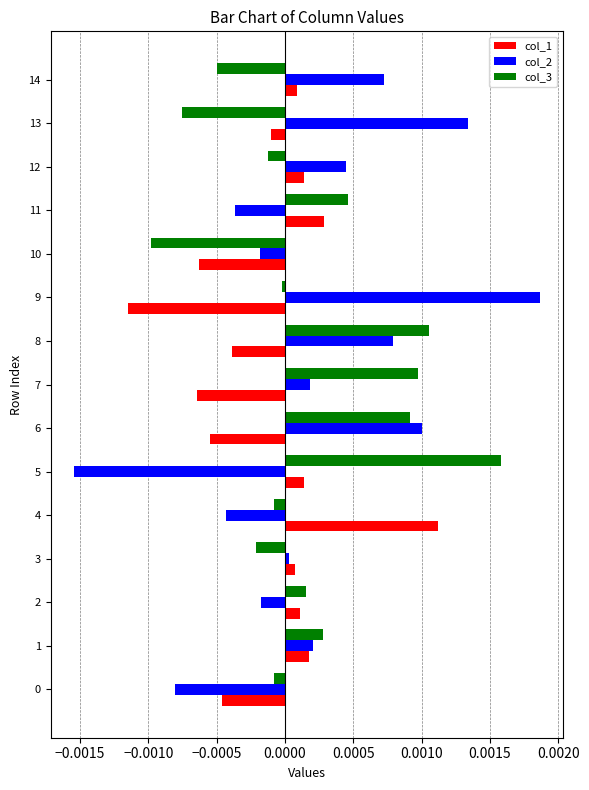

True or false: col_1 has a value of -0.0 at 13.

True